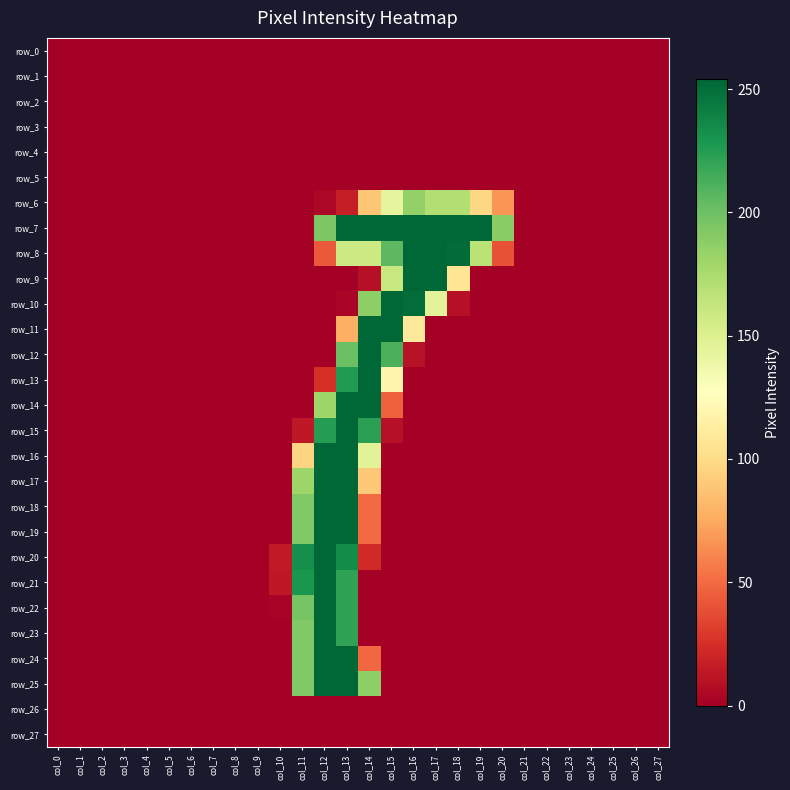

At which category is the sum across all series the highest?

col_13